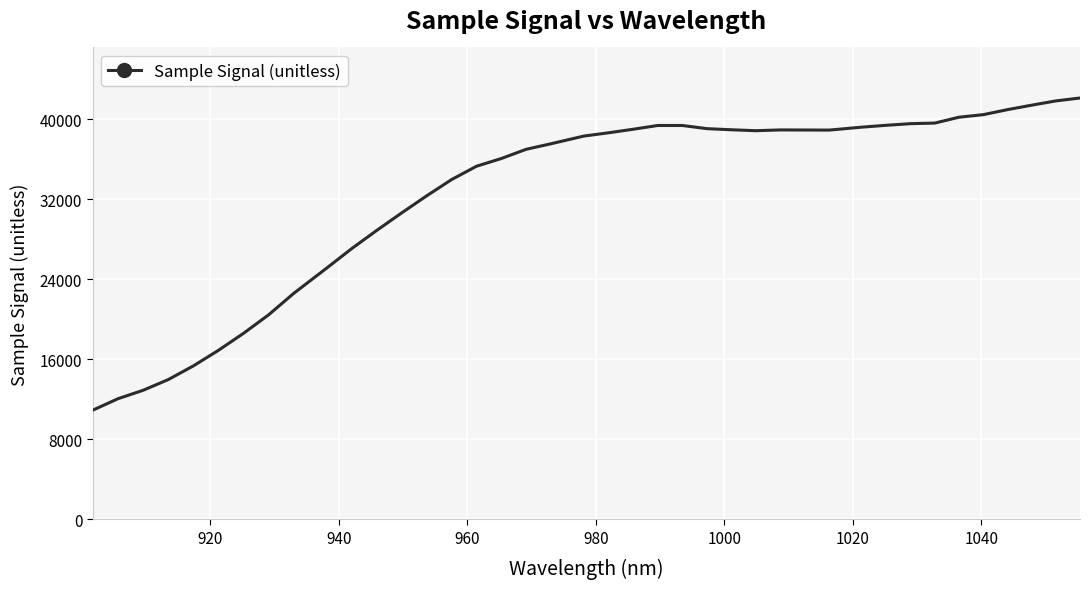

What is the smallest value displayed?

10912